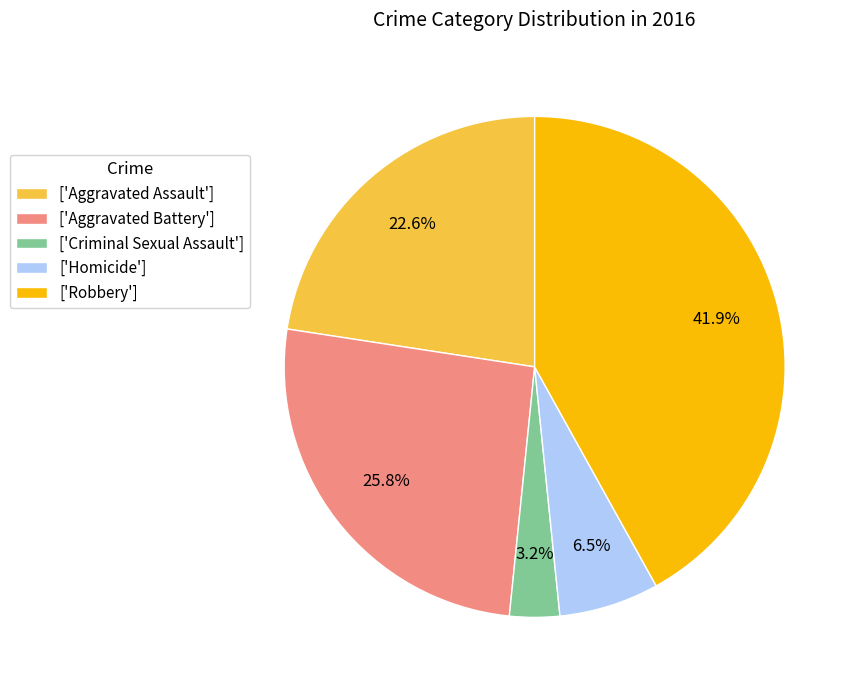

How much of the chart is everything except ['Aggravated Assault']?

77.4%